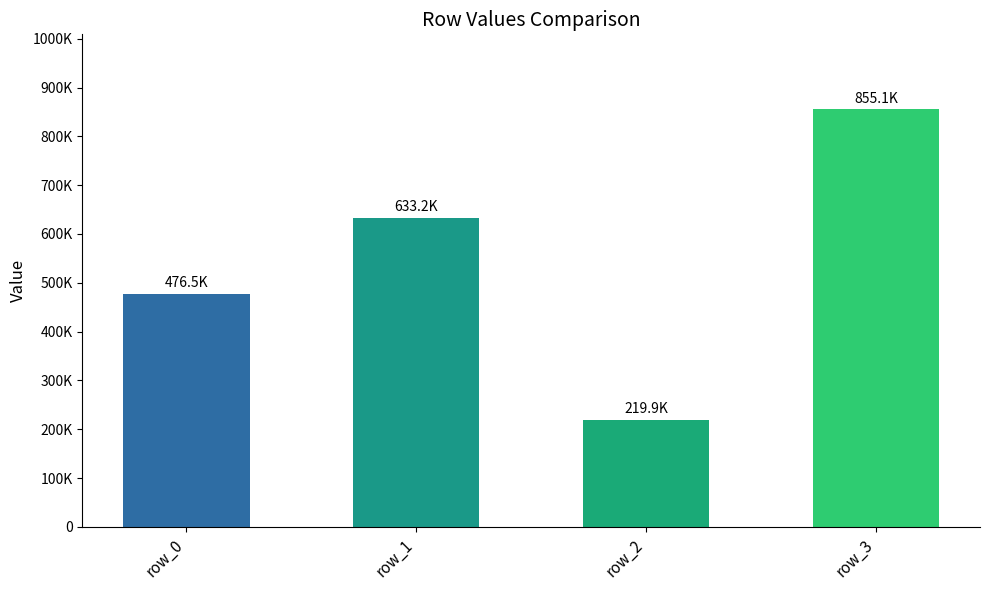

Which has a higher value, row_3 or row_2?

row_3